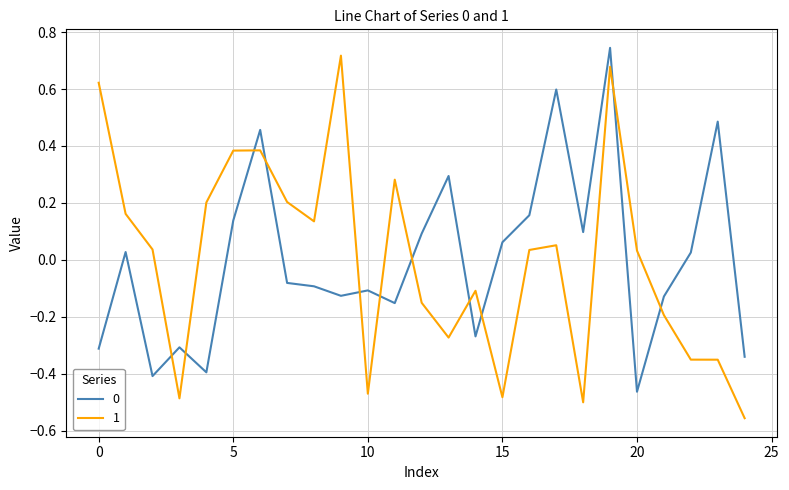

How many intersections are there between 0 and 1?

11